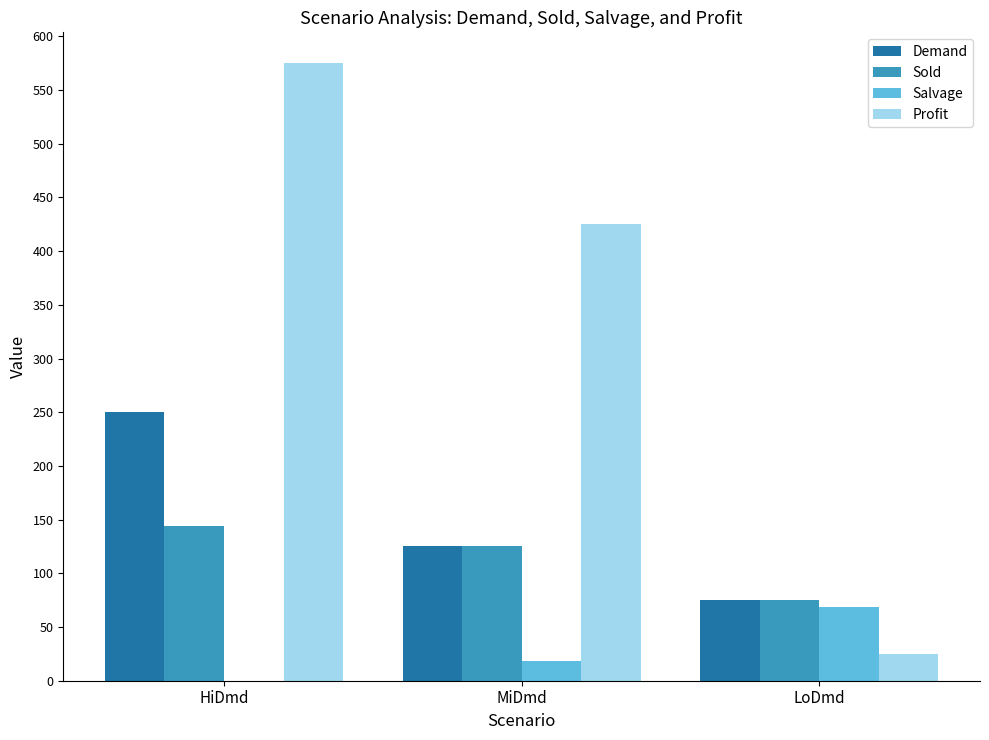

At which label is Profit closest to 300?

MiDmd